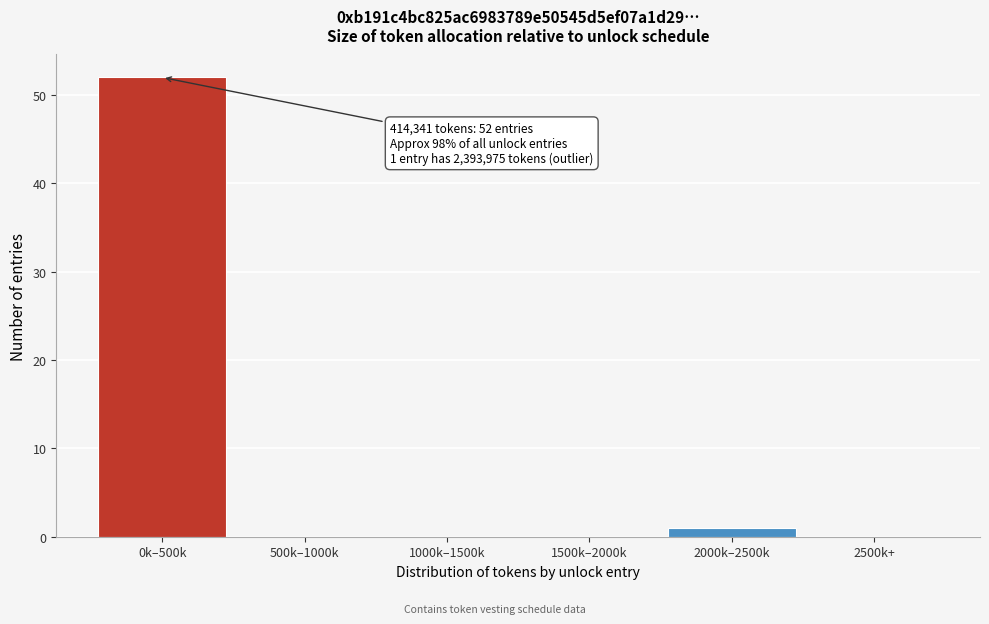

Reading left to right, transcribe all the data shown in this chart.

0k–500k=52	500k–1000k=0	1000k–1500k=0	1500k–2000k=0	2000k–2500k=1	2500k+=0